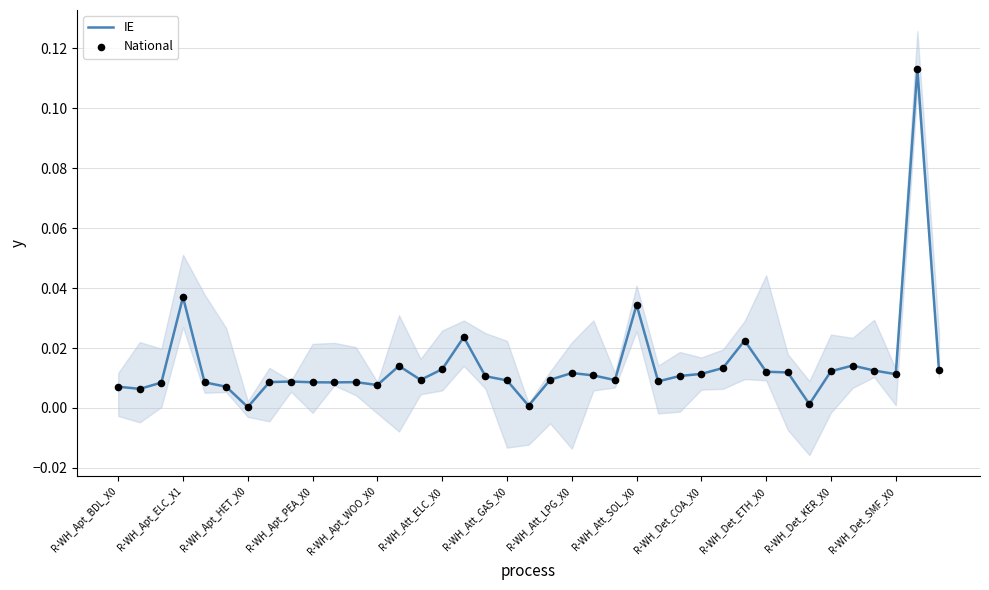

Which series reaches the minimum Y coordinate?

IE